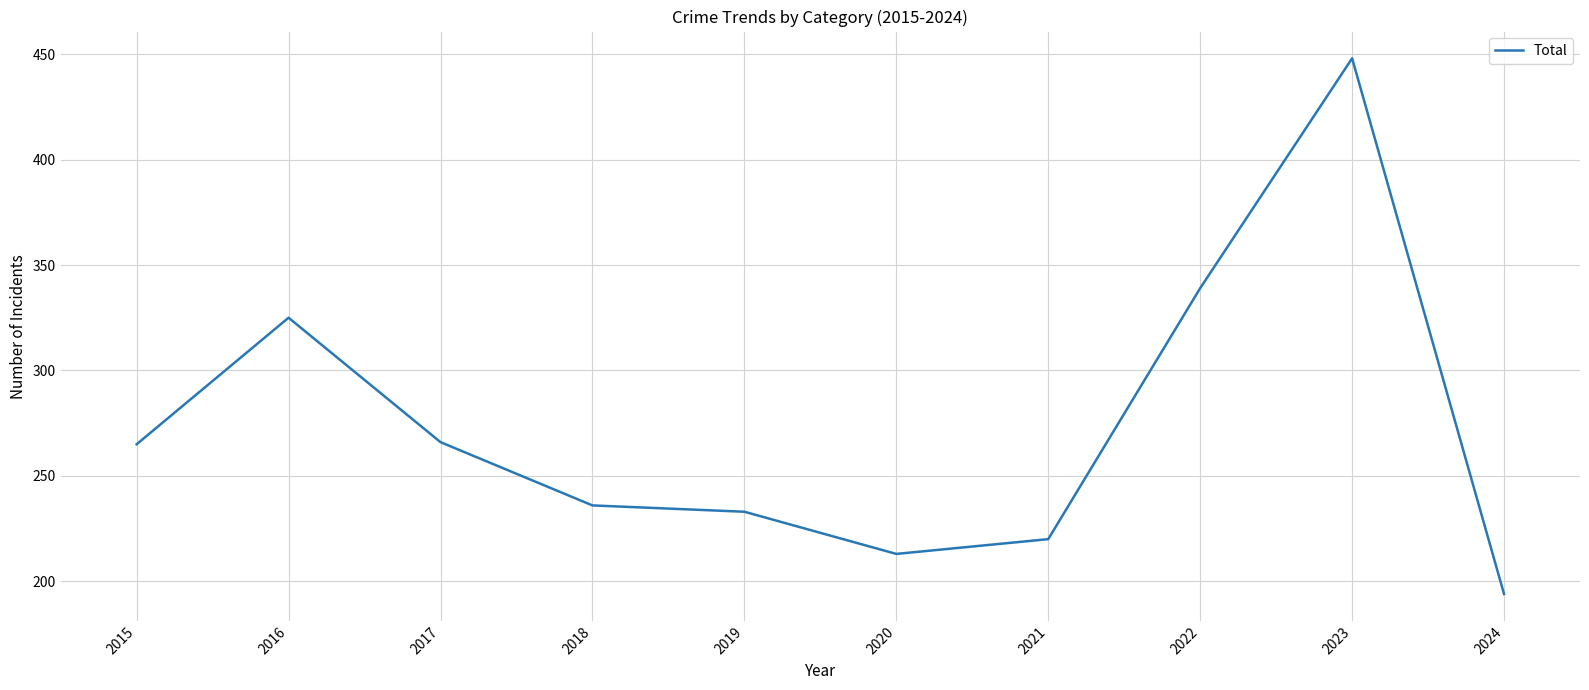

How many values are below 265?

5